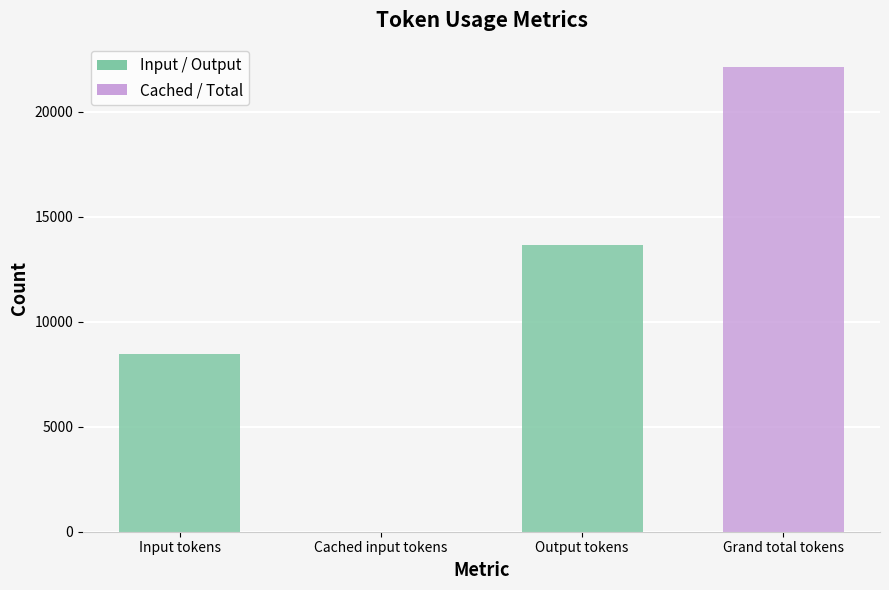

Is it true that the value at Cached input tokens is 12360?

False